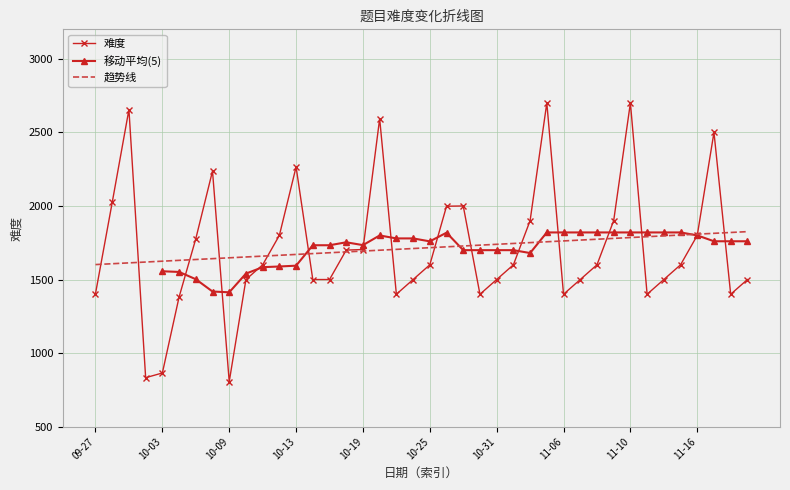

What is the sum of the values at 2023-10-24 and 2023-10-06?

3737